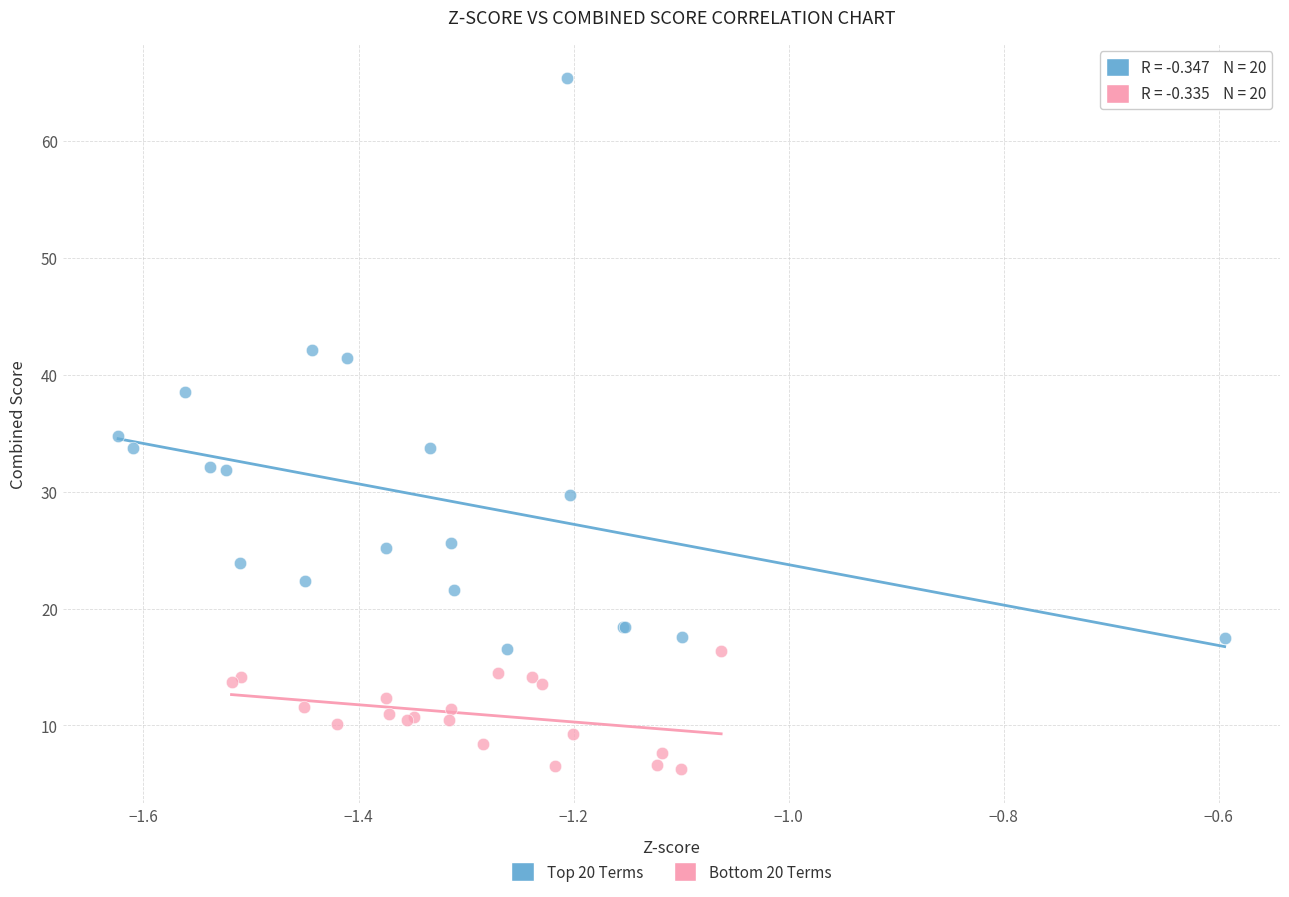

Which series contains the lowest Y value?

Bottom 20 Terms